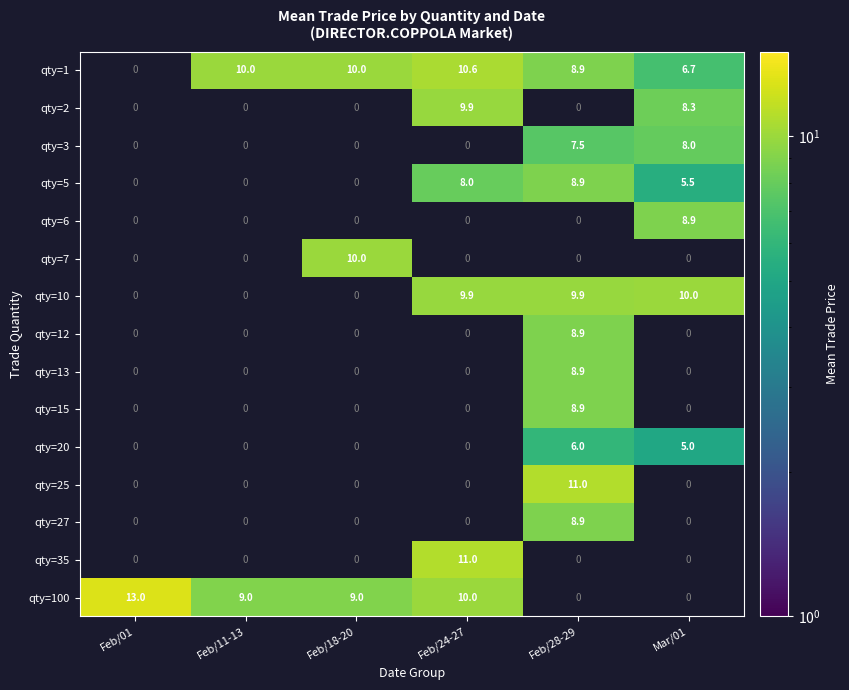

What is the spread (max minus min) of values at Mar/01?

10.0